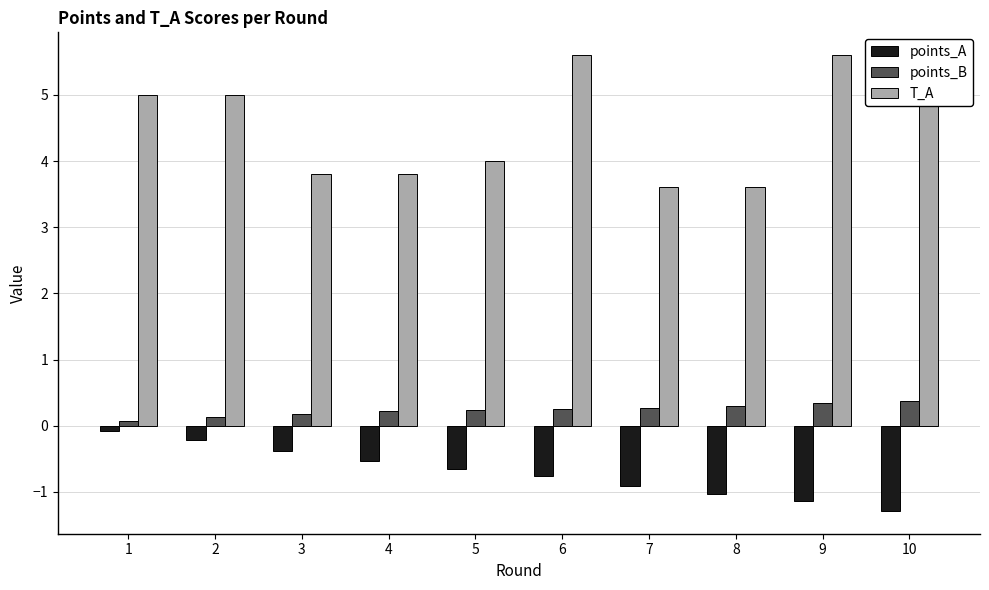

What is the difference between the maximum and second lowest values in the T_A series?

2.0